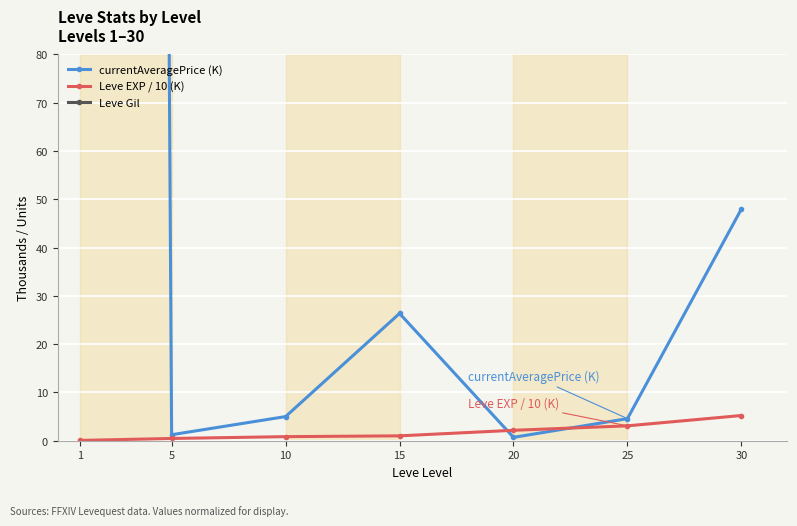

Reading left to right, extract all data points from this chart.

currentAveragePrice (K): 3004.5	1.2	5.0	26.4	0.7	4.6	48.0
Leve EXP / 10 (K): 0.1	0.5	0.8	1.0	2.2	3.1	5.2
Leve Gil: 112.0	140.0	170.0	226.0	295.0	336.0	410.0